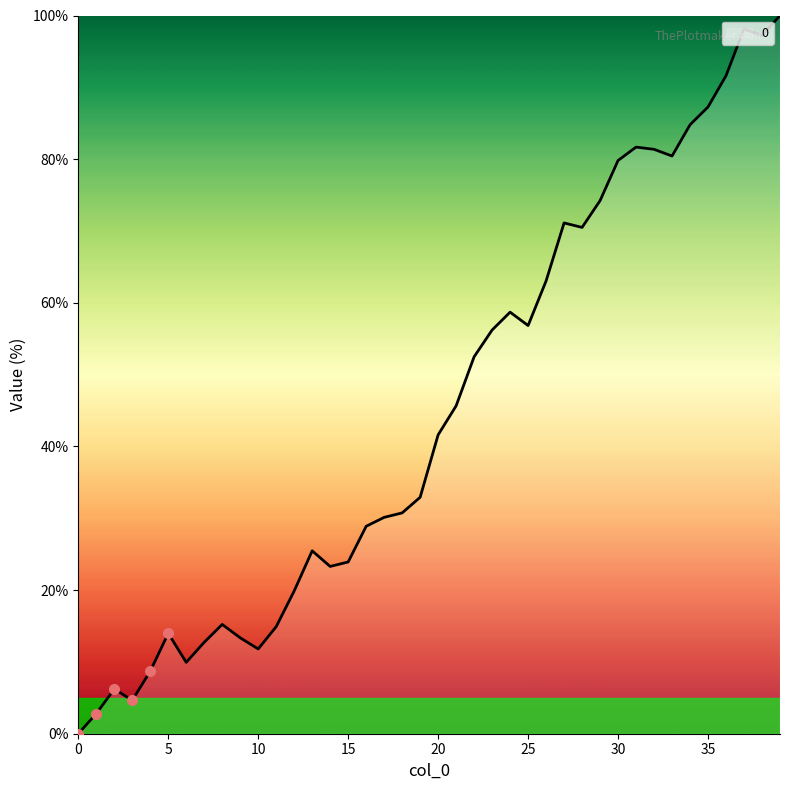

Is this an area chart (filled region under the line)?

Yes